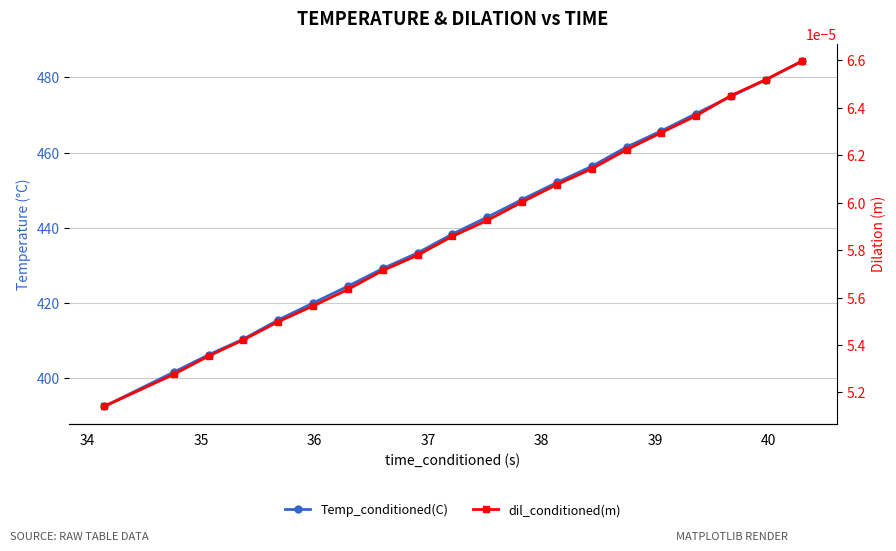

Rank the series by their maximum value, from lowest to highest.

dil_conditioned(m), Temp_conditioned(C)